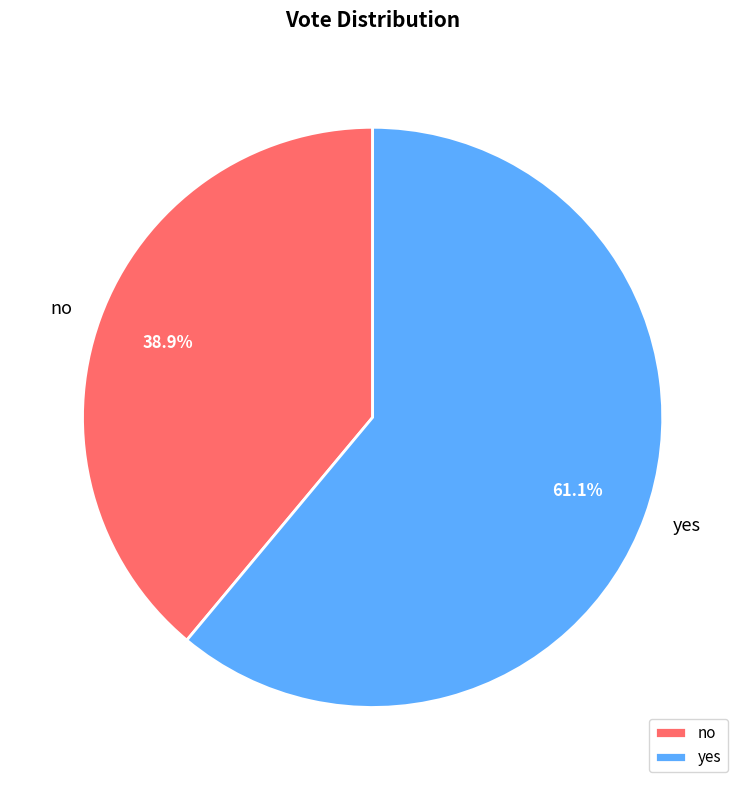

Which category has the biggest portion of the pie?

yes